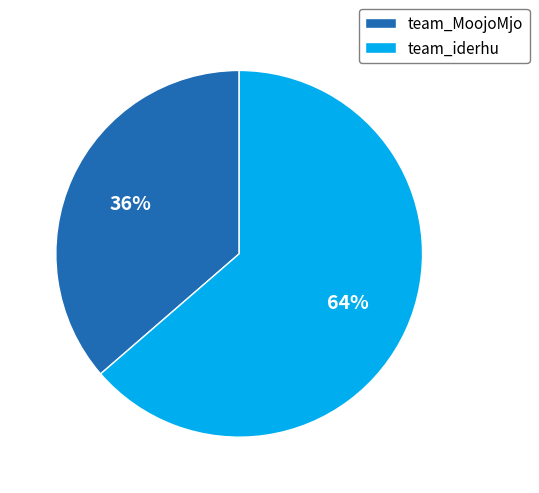

To the nearest percent, what percentage of the pie is team_iderhu?

64%